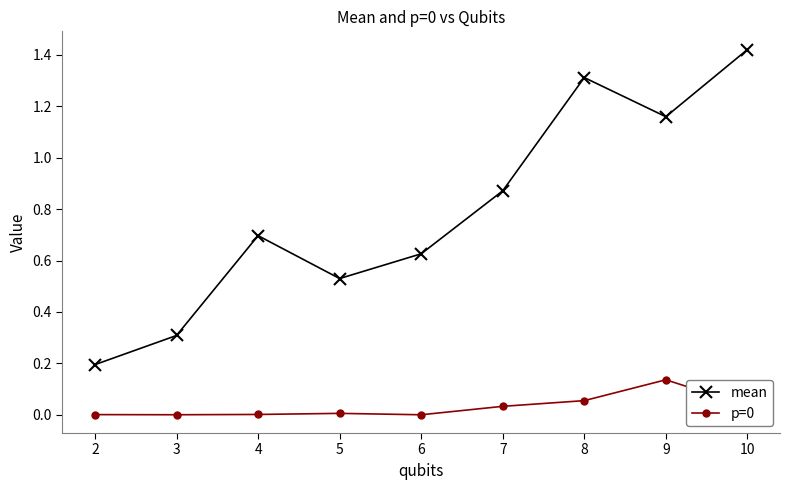

True or false: mean and p=0 cross at least once.

False